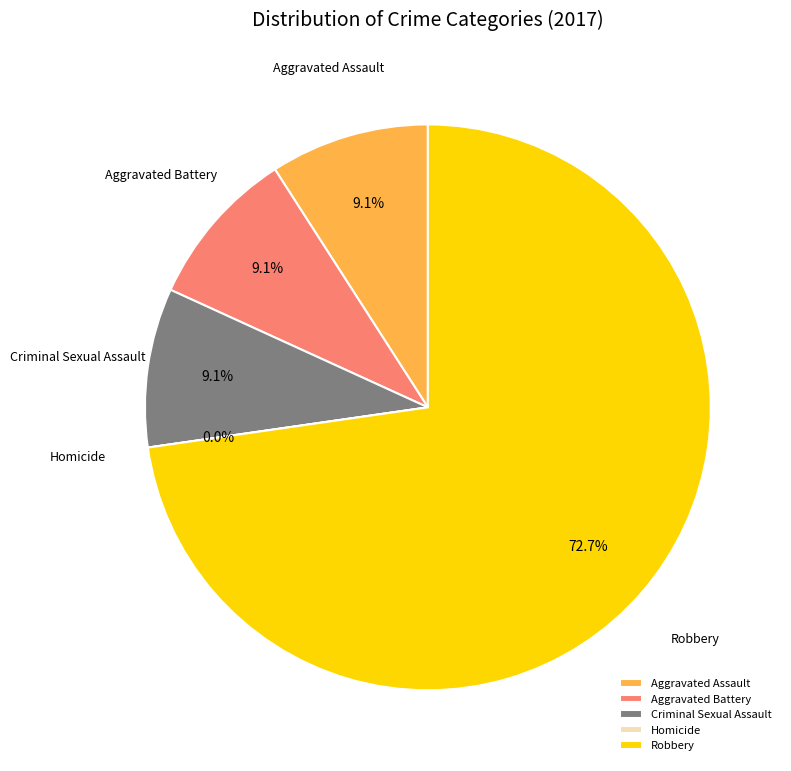

To the nearest percent, what is the average slice percentage?

20%